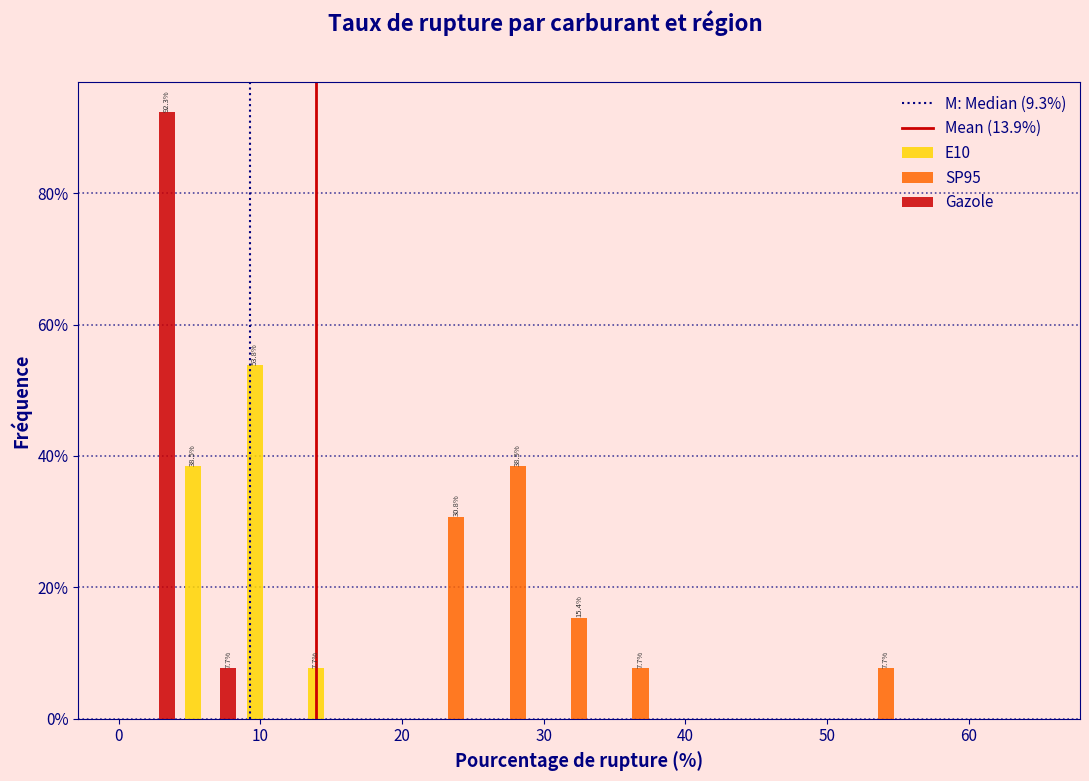

In the E10 series, which range on the x-axis has the tallest bar?

9 to 13